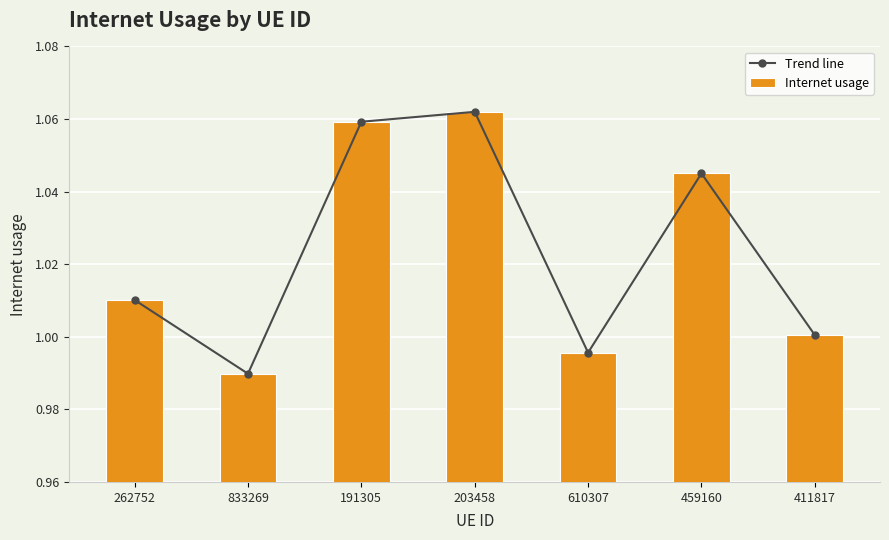

List the series in order of their peak value, highest first.

Trend line, Internet usage